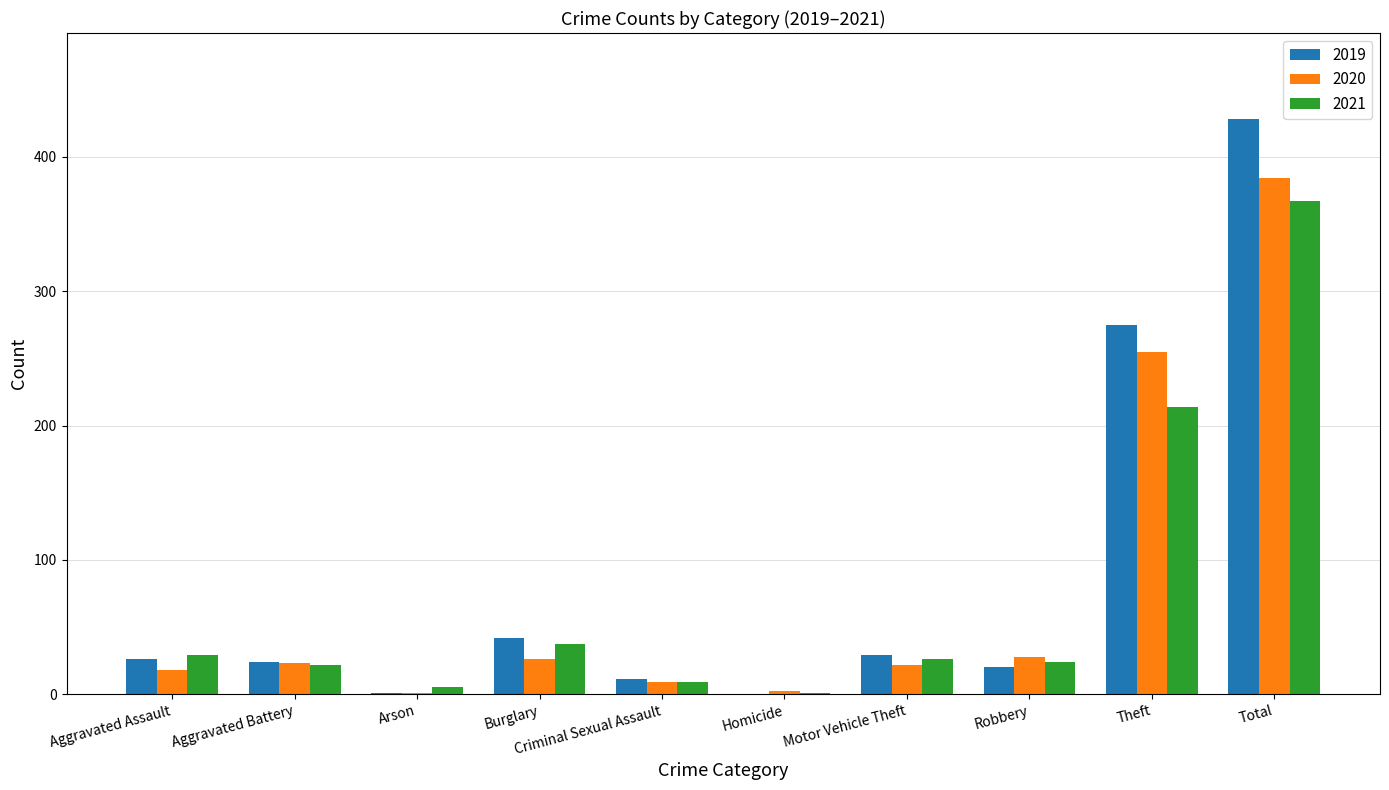

Count the number of categories in the chart.

10